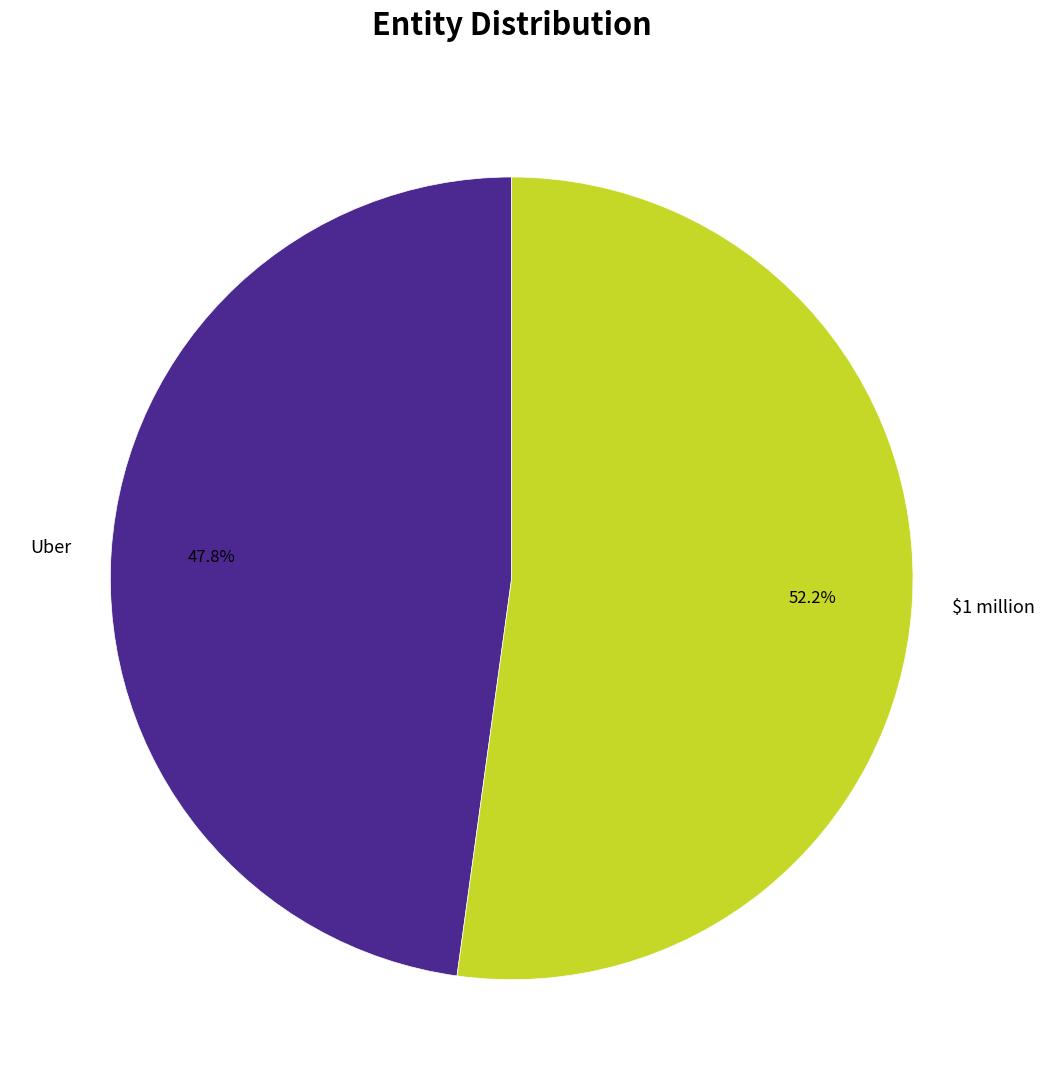

What is the largest slice in the pie chart?

$1 million